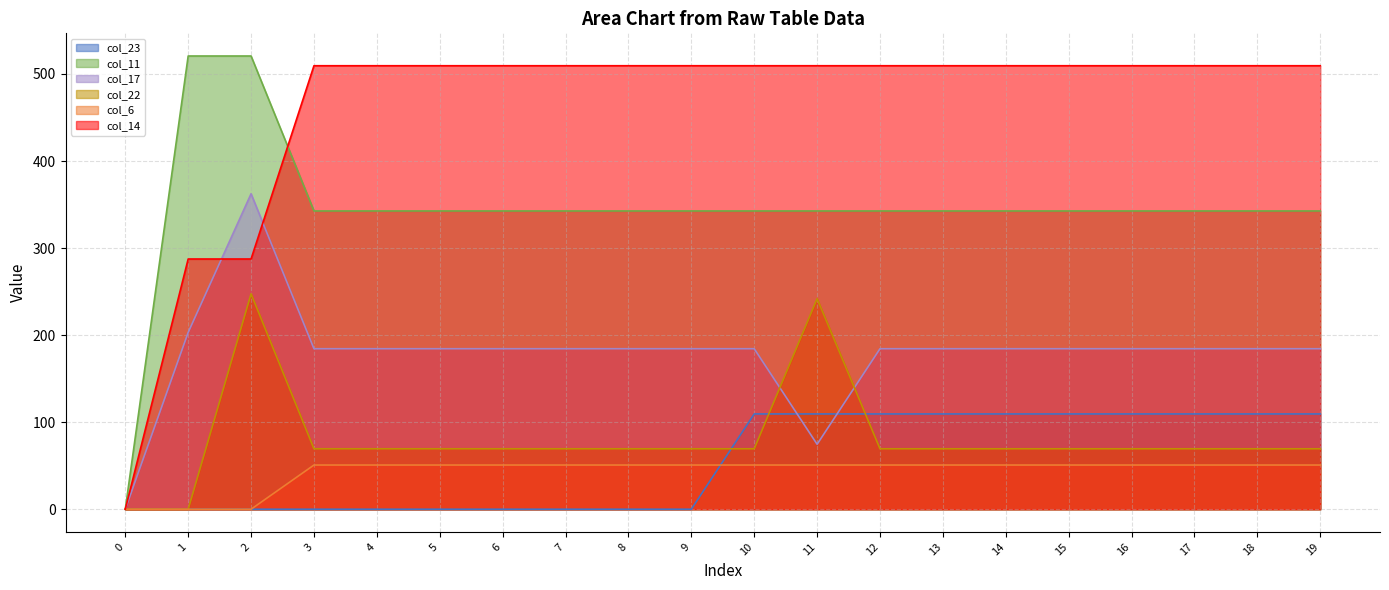

What is the difference between the maximum and minimum values in the col_23 series?

109.5